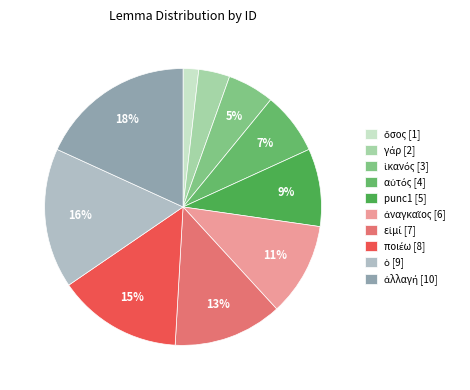

True or false: ποιέω accounts for 15% of the total.

True